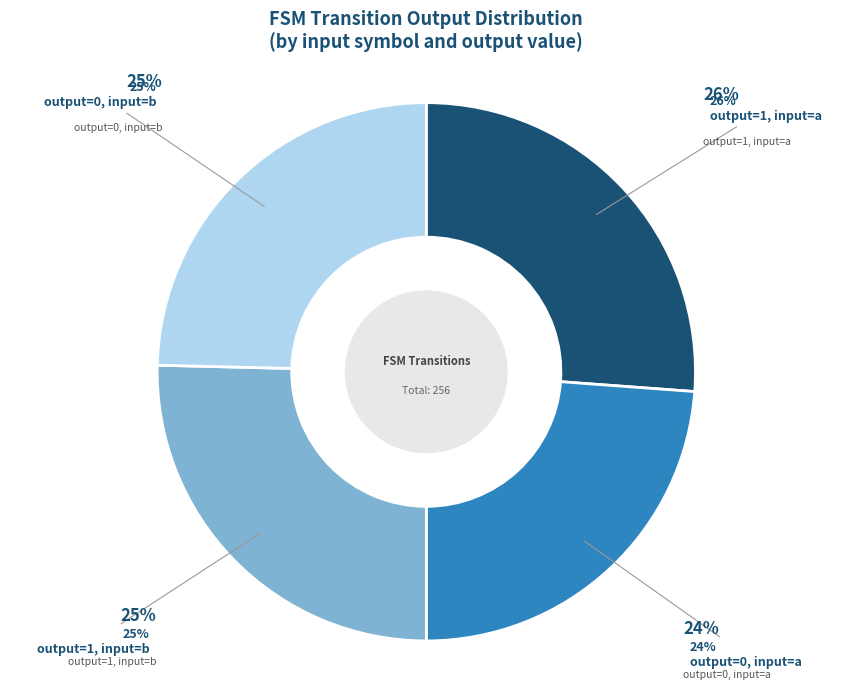

To the nearest percent, what is the average slice percentage?

25%